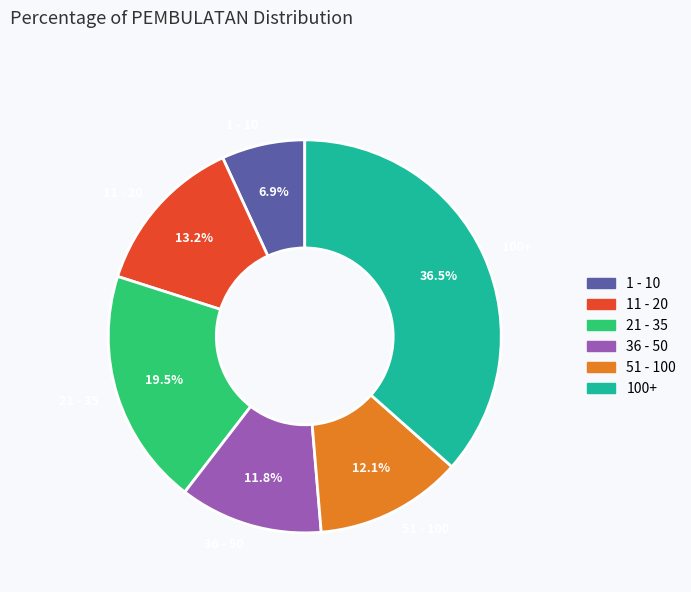

Does 51 - 100 account for over 50% of the chart?

No